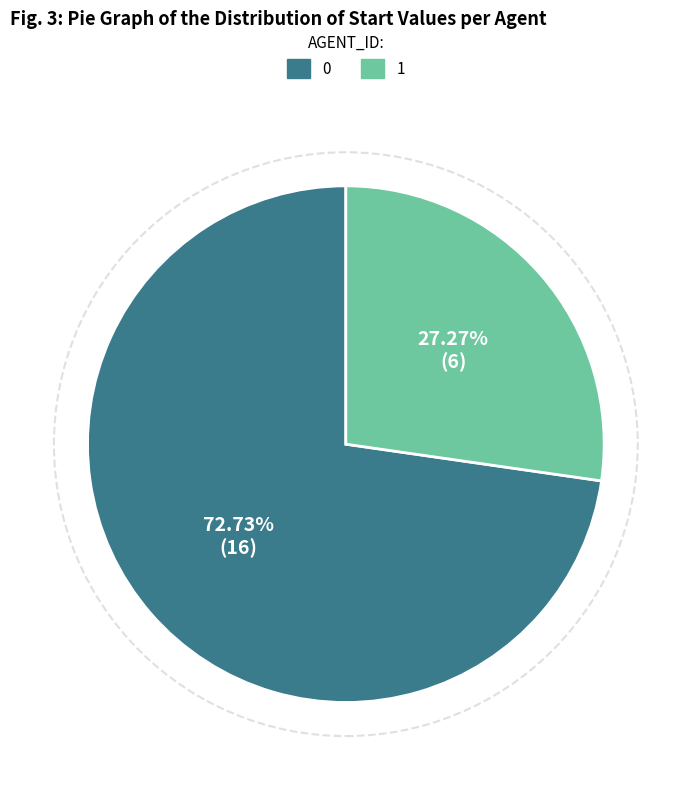

To the nearest percent, what percentage of the pie is 0?

73%